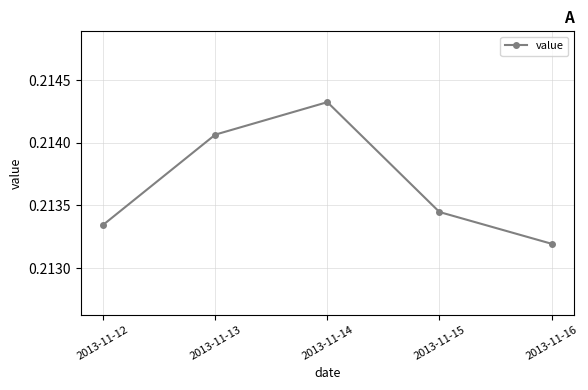

List the labels in order of value, largest first.

2013-11-14, 2013-11-13, 2013-11-15, 2013-11-12, 2013-11-16